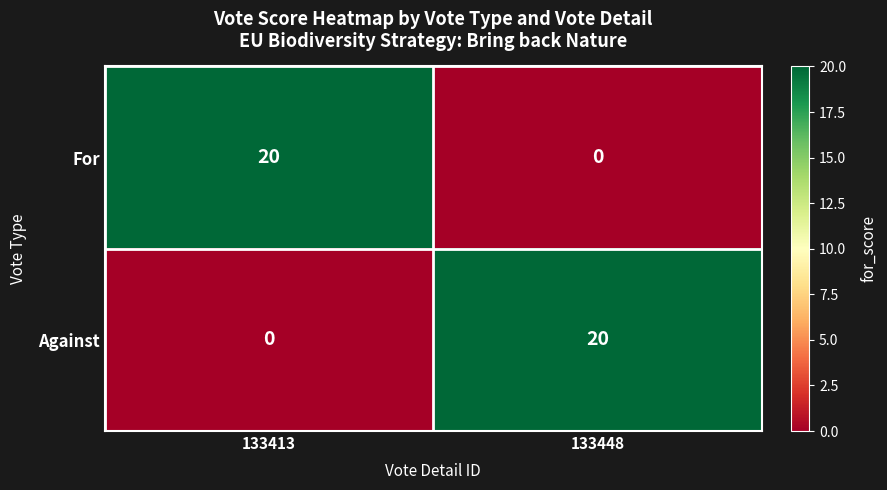

What is the sum of all Against values?

20